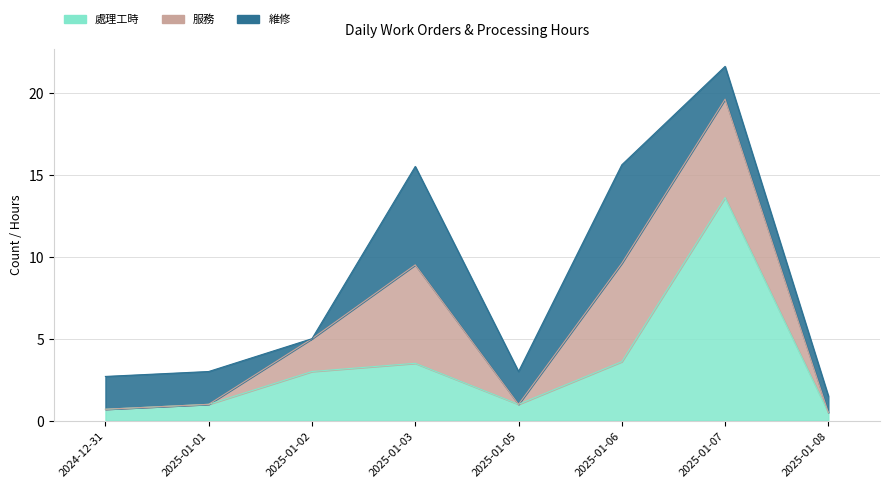

True or false: 維修 and 處理工時 cross at least once.

True